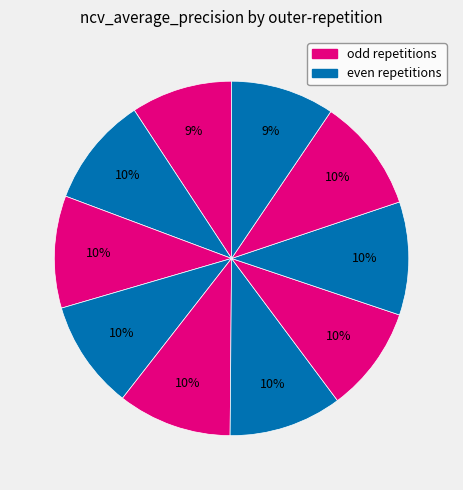

How many slices are in this pie chart?

10